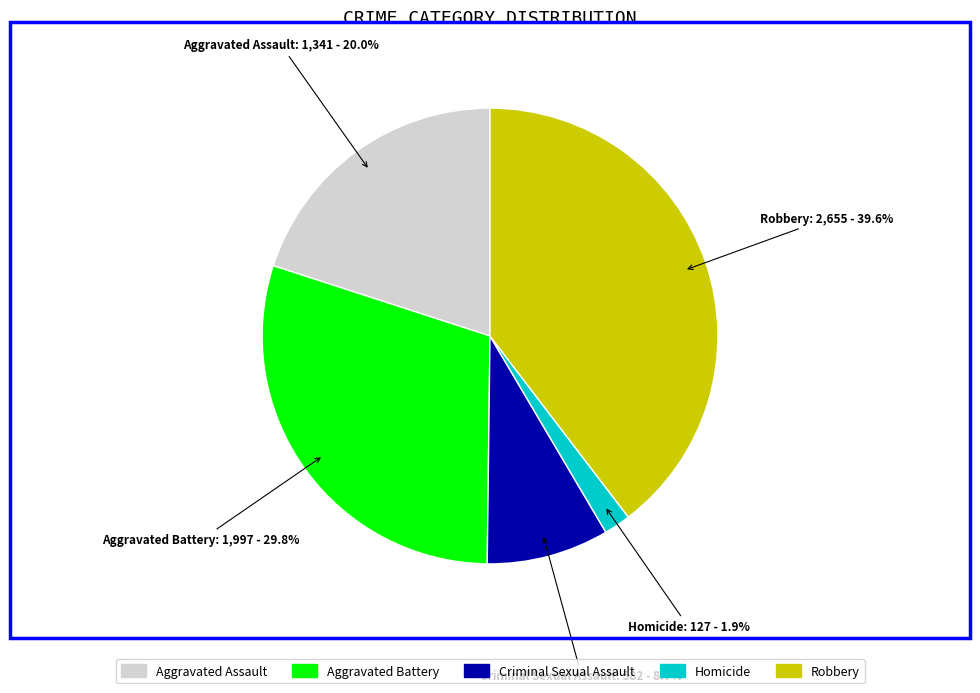

Combined, what portion of the pie is Robbery and Aggravated Assault?

59.6%